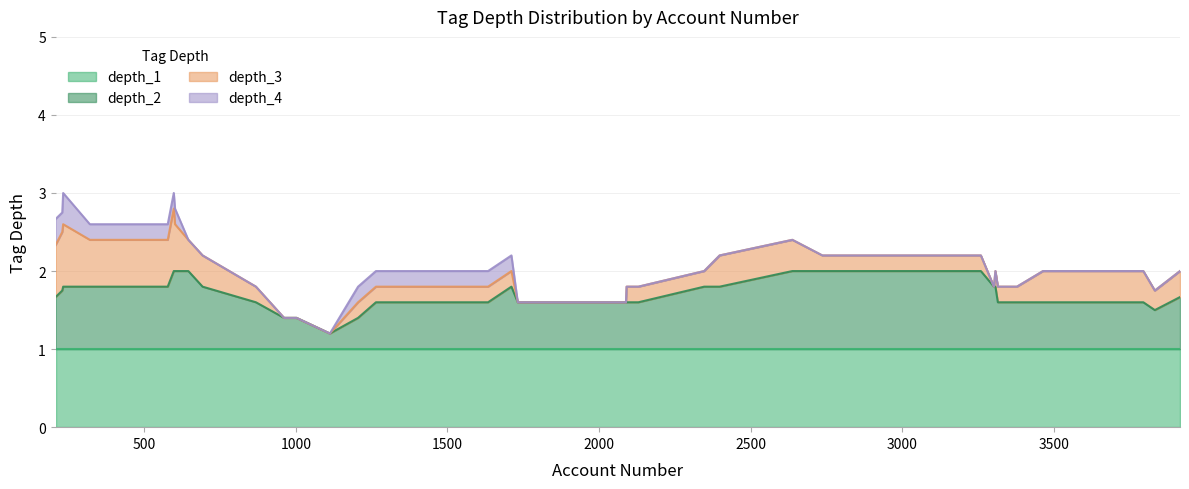

What is the lowest value of the depth_1 series?

1.0